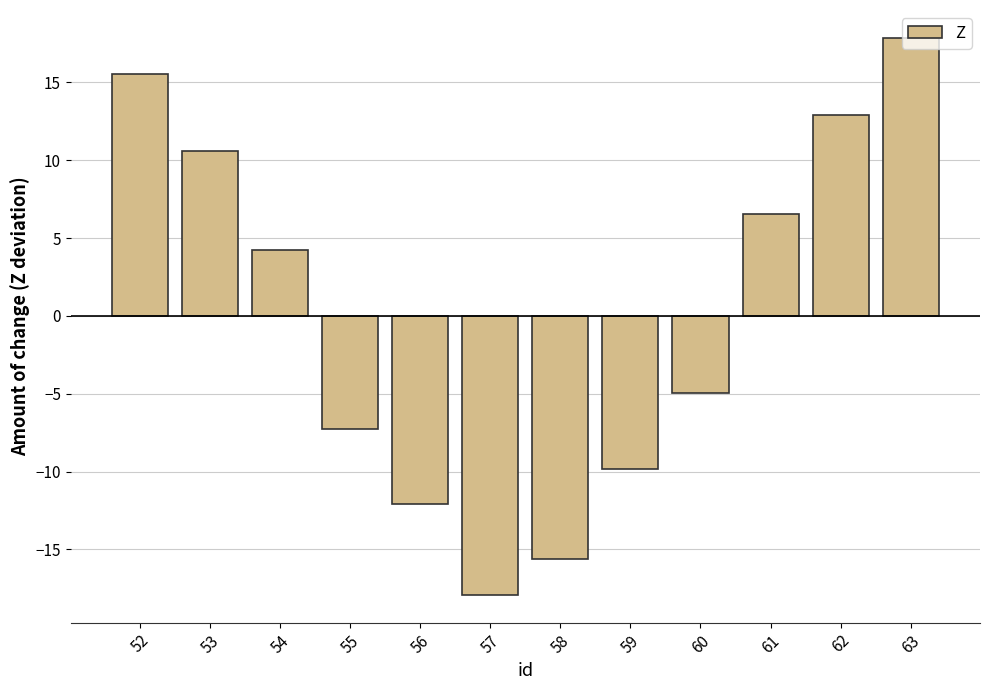

Does the chart contain stacked bars?

No